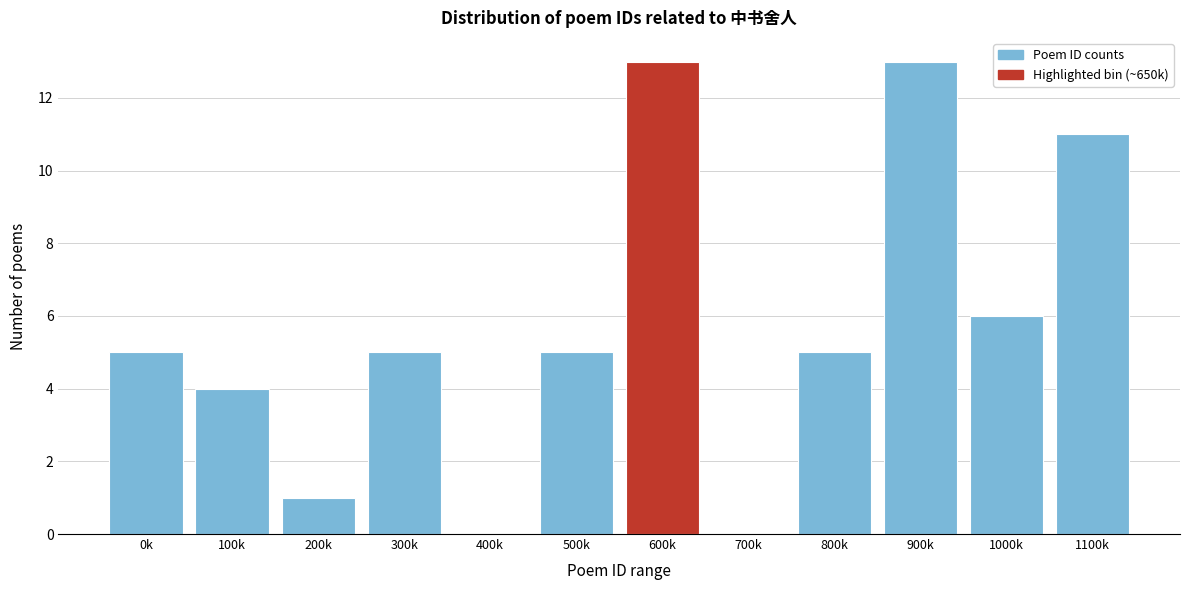

Reading left to right, transcribe all the data shown in this chart.

0k=5	100k=4	200k=1	300k=5	400k=0	500k=5	600k=13	700k=0	800k=5	900k=13	1000k=6	1100k=11